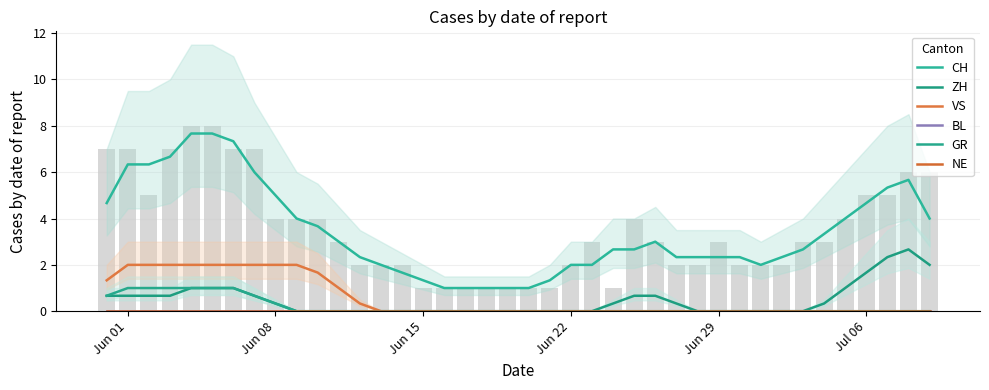

Does the chart contain stacked bars?

No